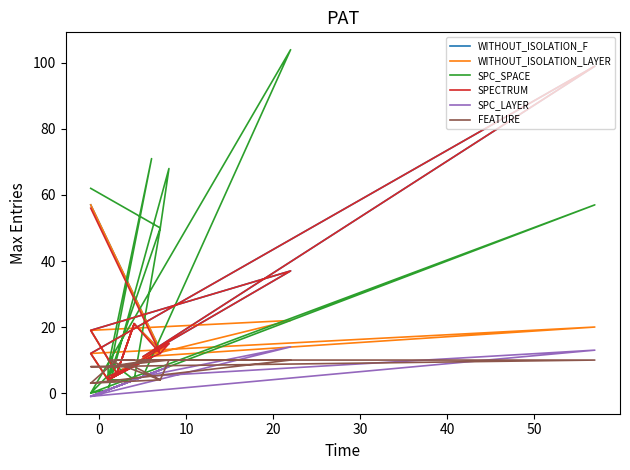

What is the minimum value for SPECTRUM?

4